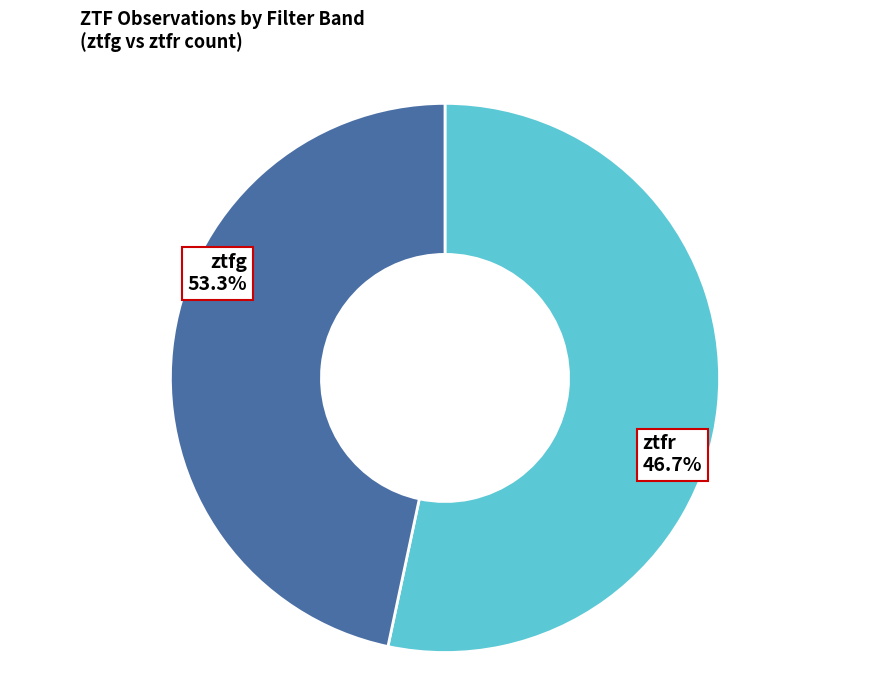

Approximately how many times larger is the value at ztfg compared to ztfr?

1.1